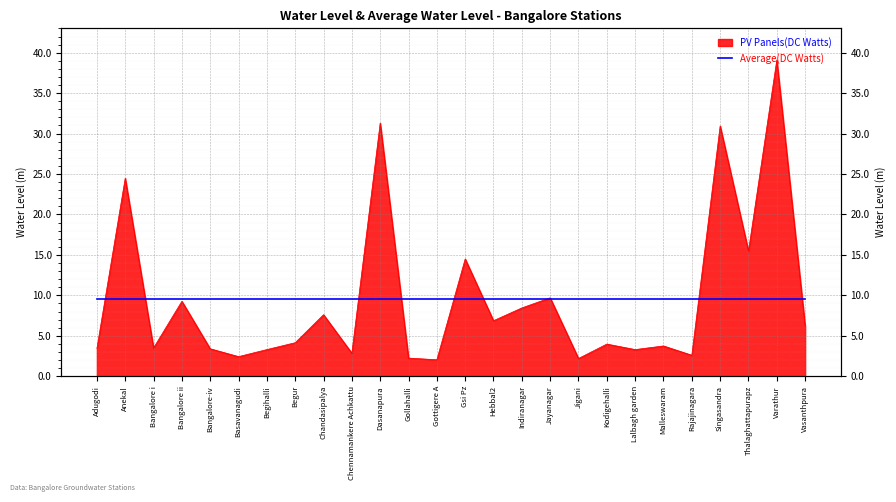

At which category does the data reach its first local peak?

Anekal